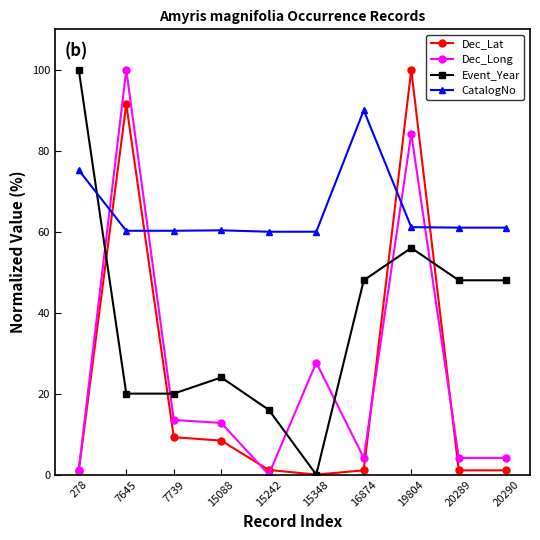

Where does the CatalogNo series first go above 61?

278